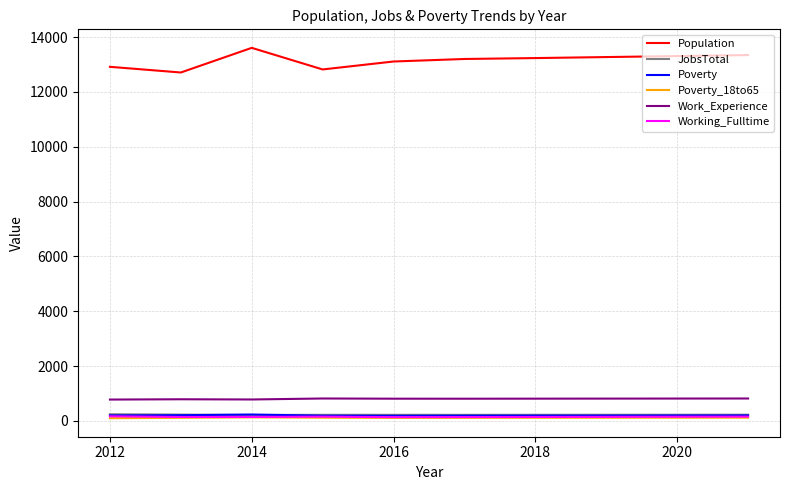

Does the chart display data point markers on the line(s)?

No